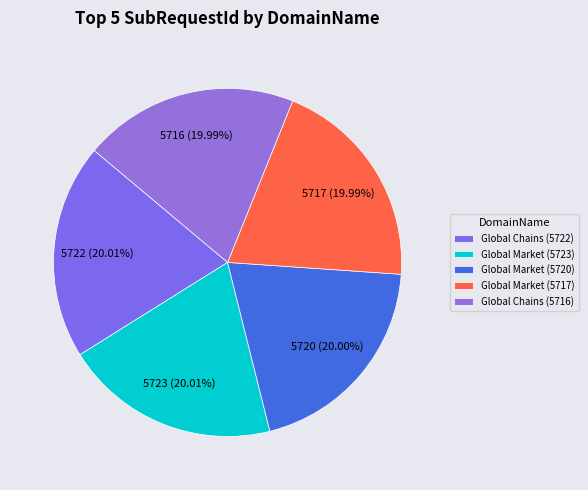

Which category has the smallest portion of the pie?

Global Market H1- Global Chains (5716)